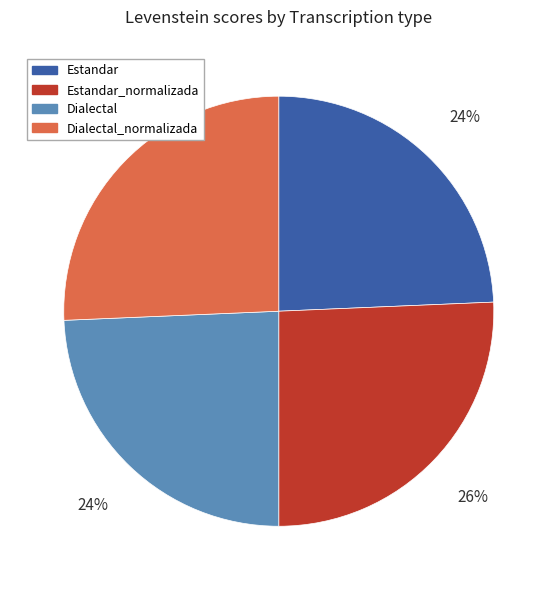

Does Estandar_normalizada represent more than half of the total?

No